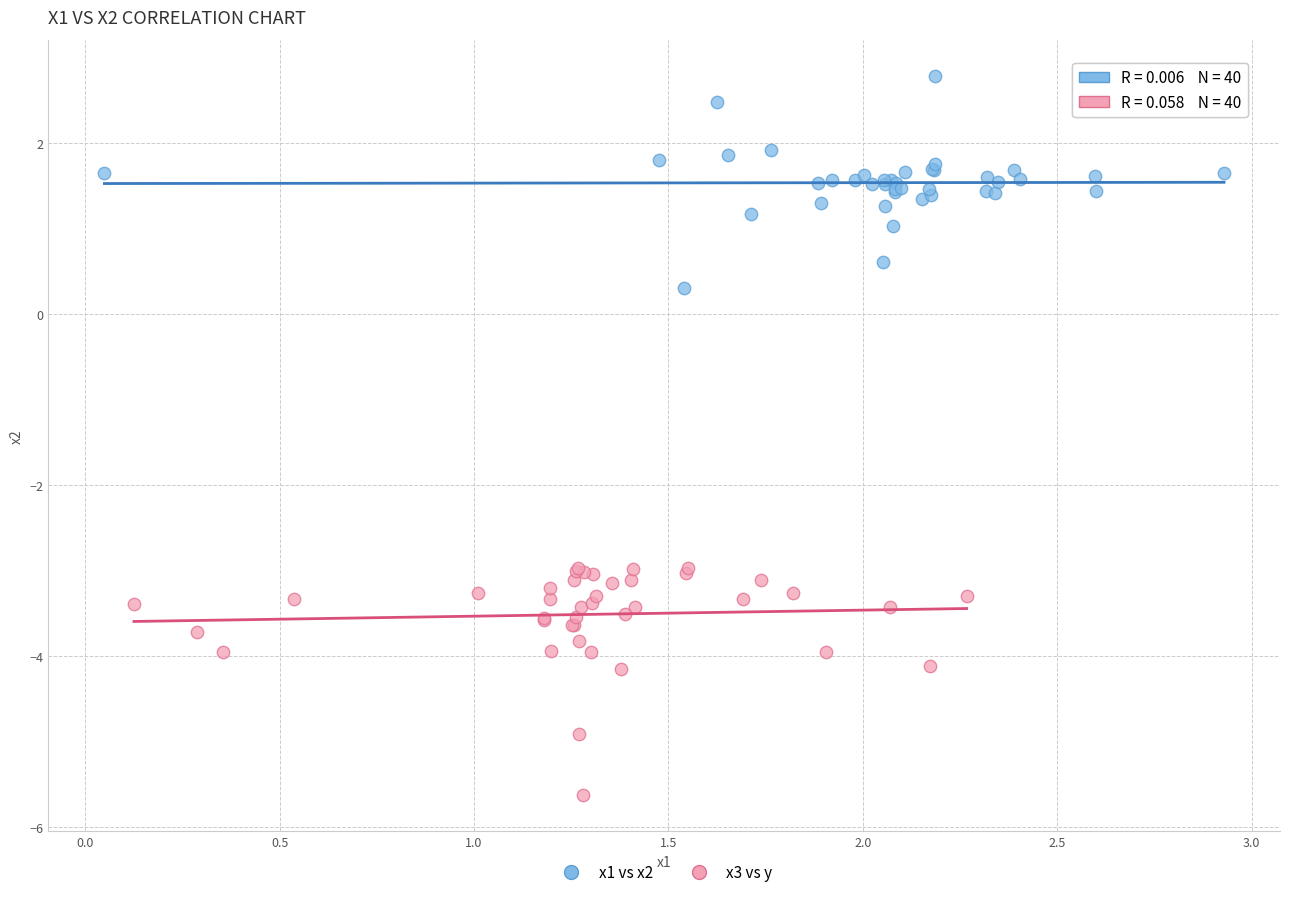

Which series contains the lowest Y value?

x3 vs y